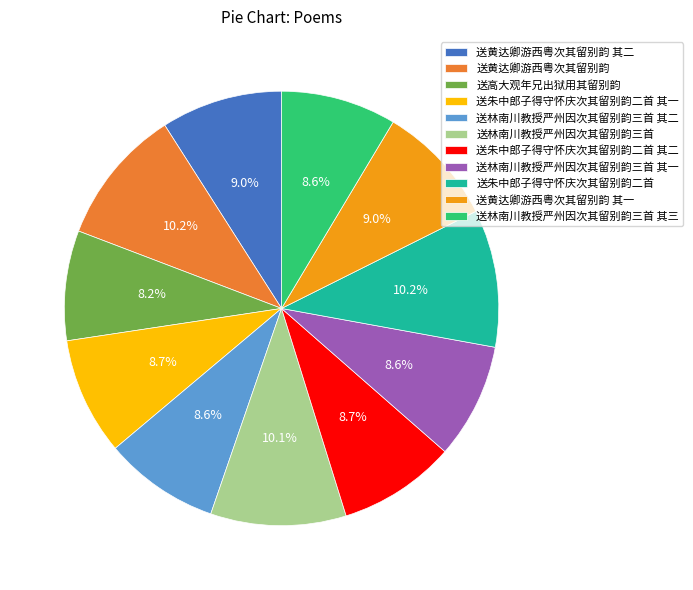

How many slices are in this pie chart?

11